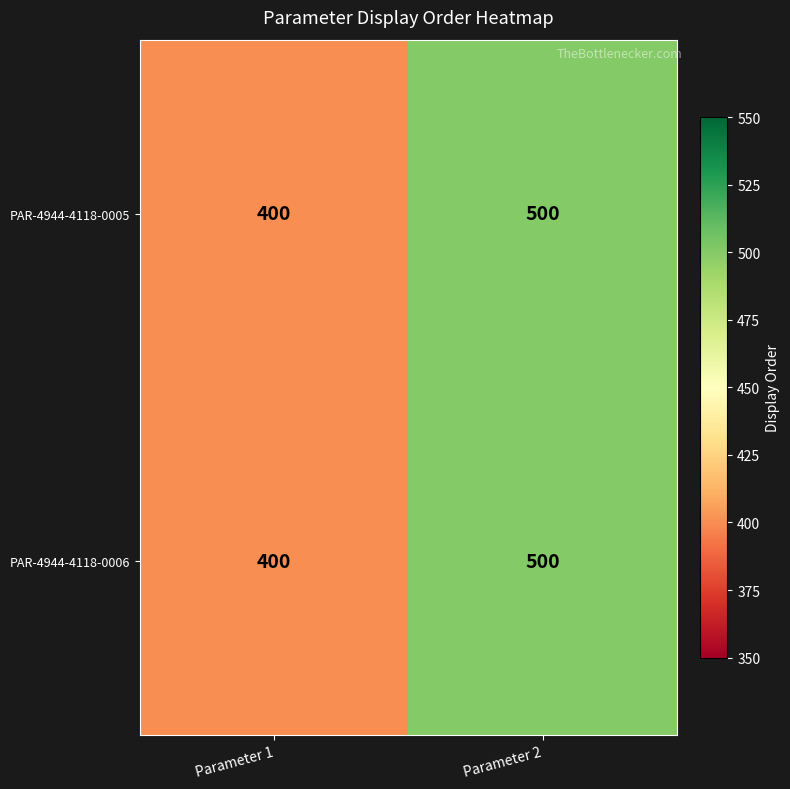

What is the sum of the PAR-4944-4118-0006 values at Parameter 1 and Parameter 2?

900